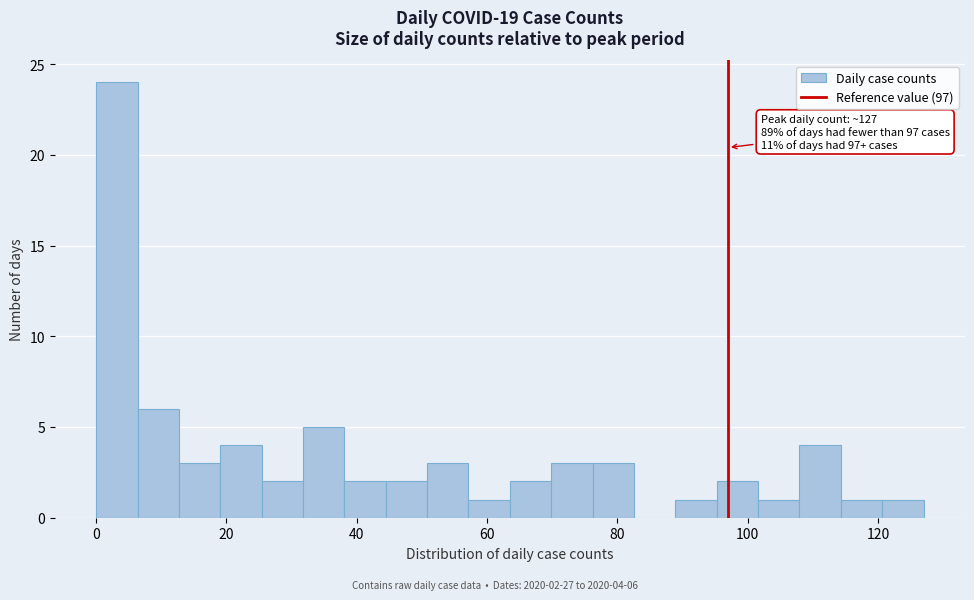

Around what value on the x-axis is the tallest bar? Give the approximate position of its centre, as read against the axis.

4